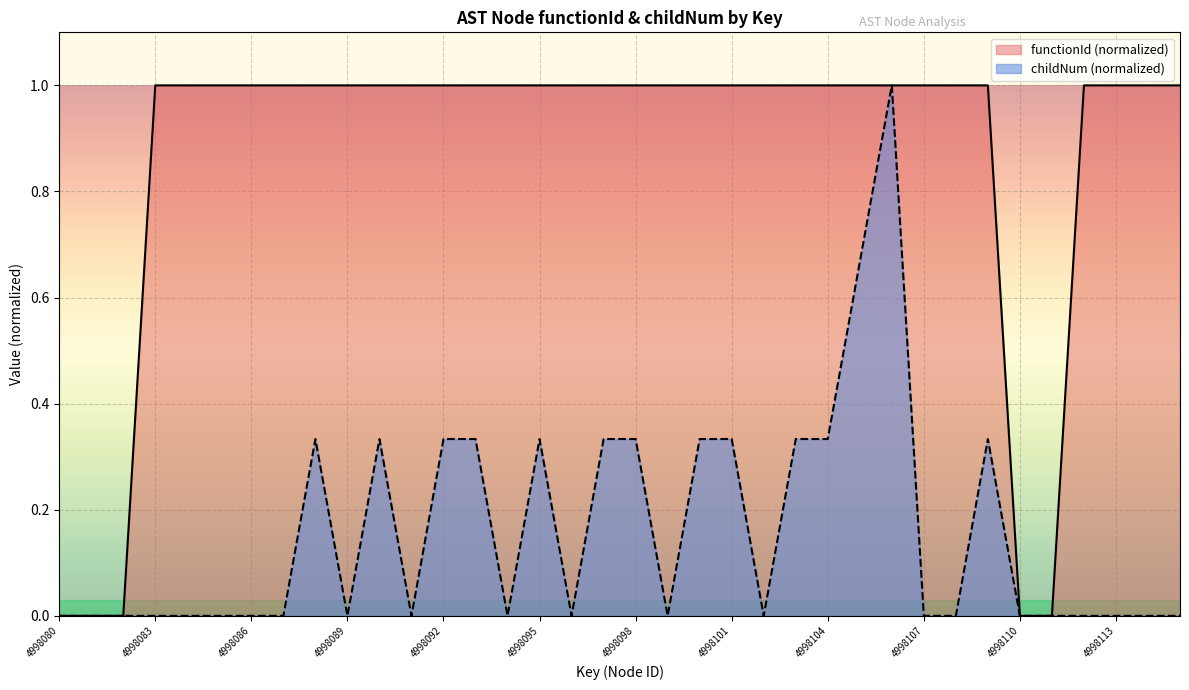

At which category does childNum reach its first local peak?

4998088